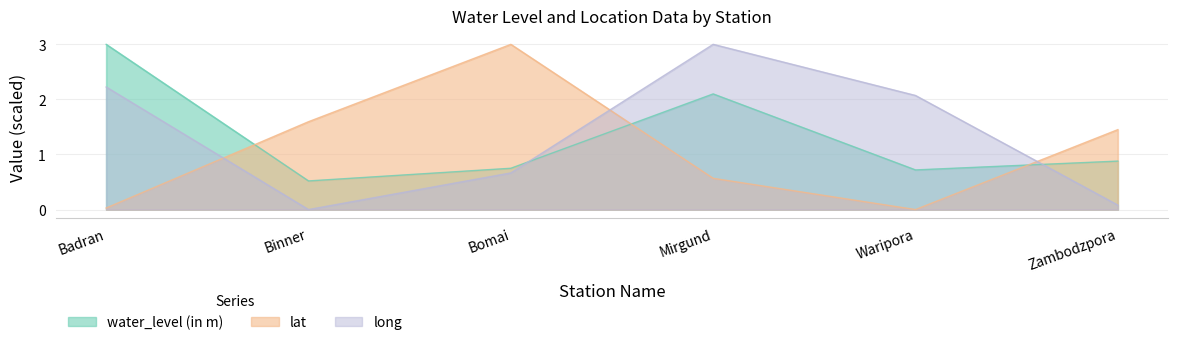

Reading right to left, extract all data points from this chart.

water_level (in m): 0.9	0.7	2.1	0.8	0.5	3.0
lat: 1.5	0.0	0.6	3.0	1.6	0.0
long: 0.1	2.1	3.0	0.7	0.0	2.2